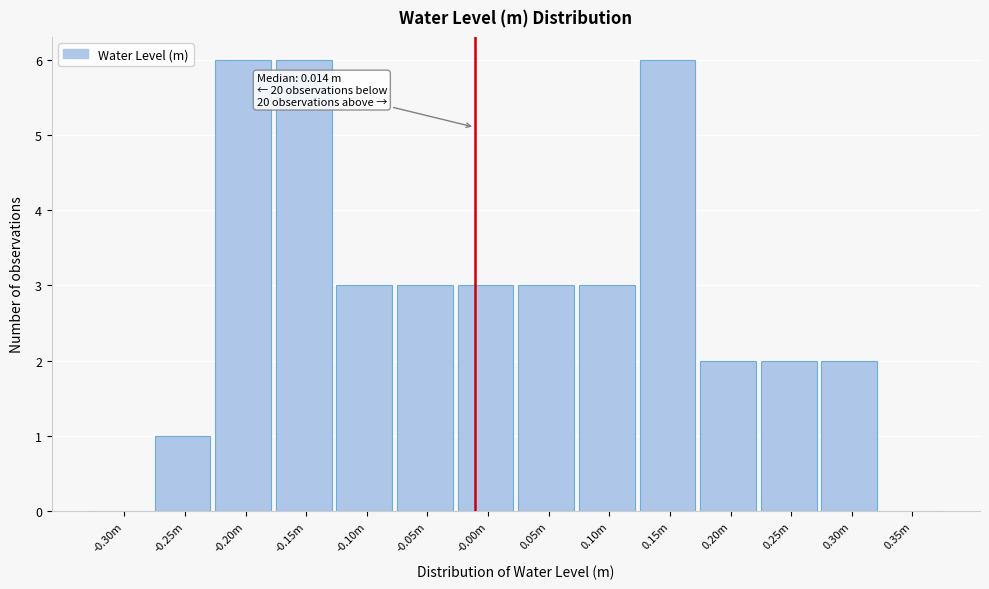

Reading right to left, transcribe all the data shown in this chart.

0.35m=0	0.30m=2	0.25m=2	0.20m=2	0.15m=6	0.10m=3	0.05m=3	-0.00m=3	-0.05m=3	-0.10m=3	-0.15m=6	-0.20m=6	-0.25m=1	-0.30m=0